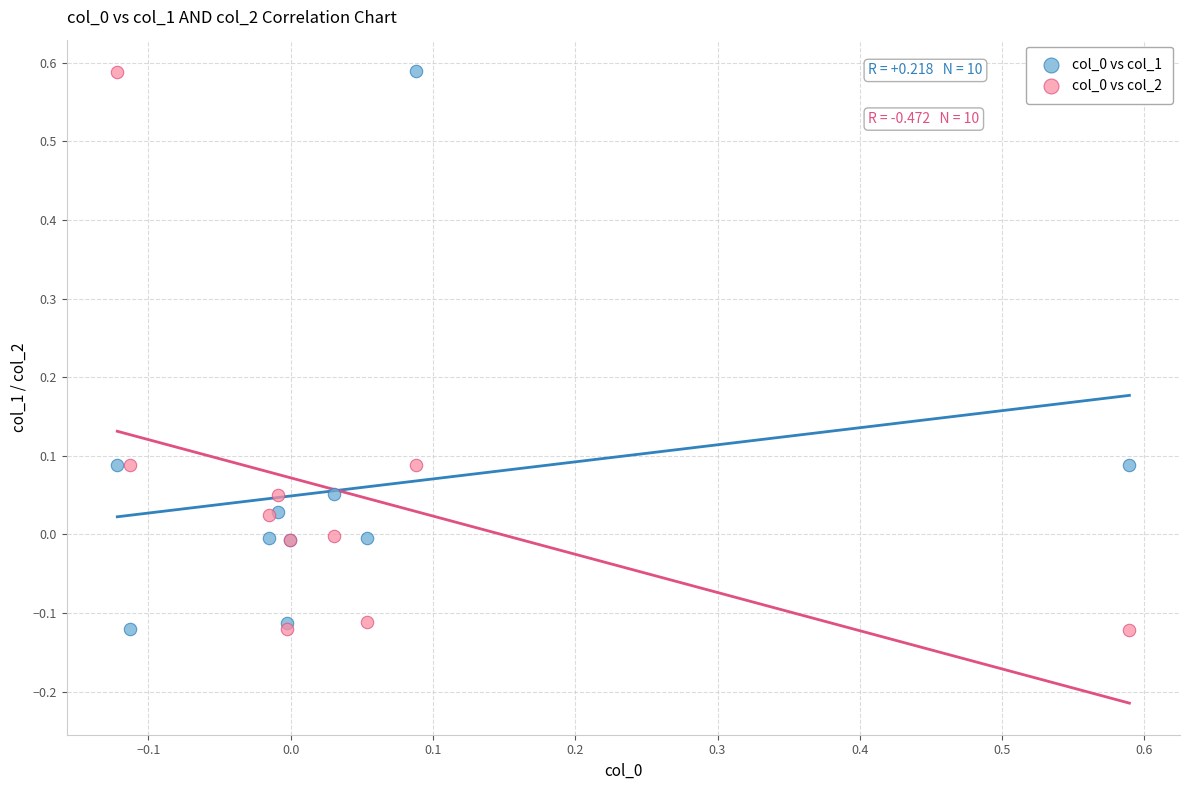

What is the X range (max minus min) for the scatter plot?

0.7